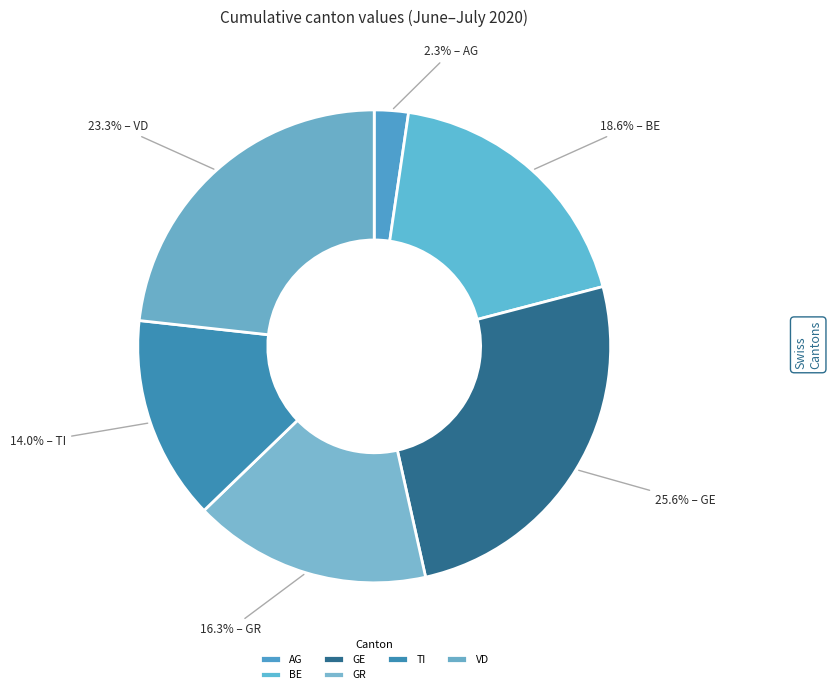

Which has a higher value, VD or TI?

VD